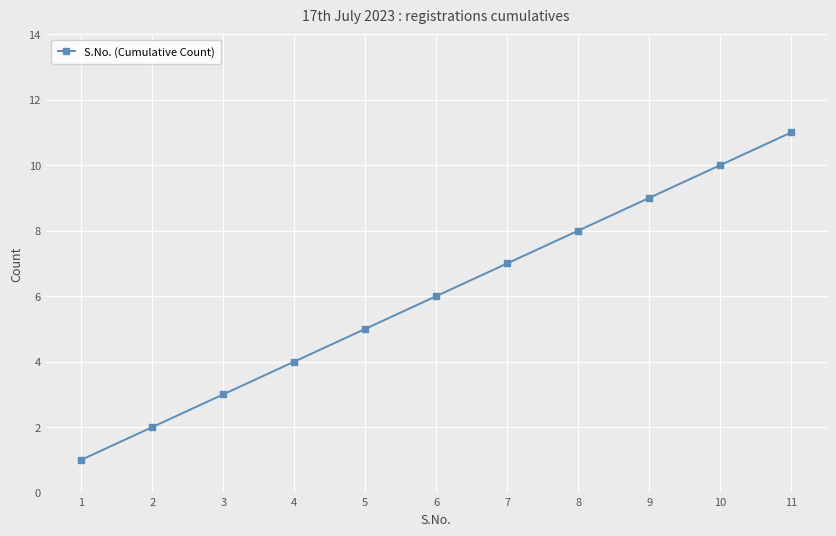

Read the value at 3, to the nearest 5.

5